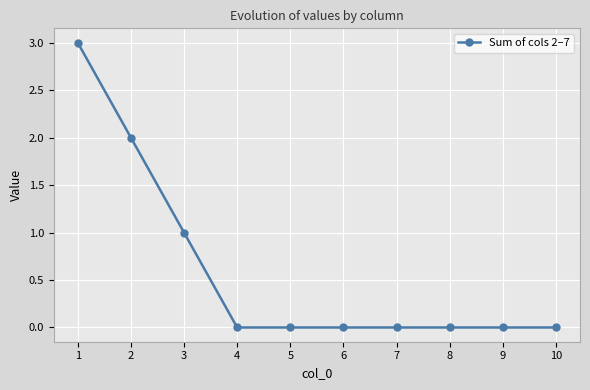

The value at 10 is -1. True or false?

False